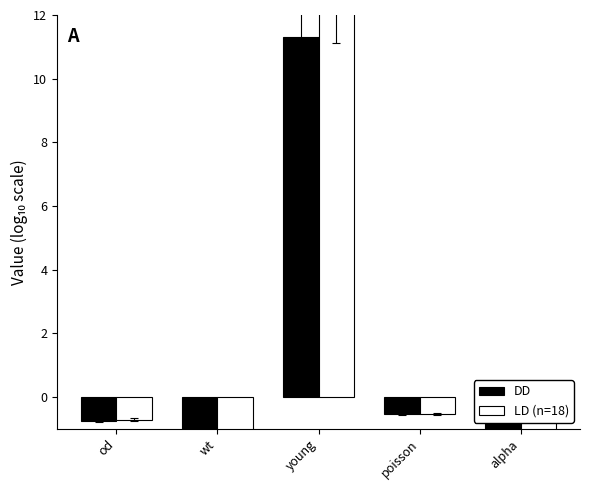

How many positive values does the DD series have?

1